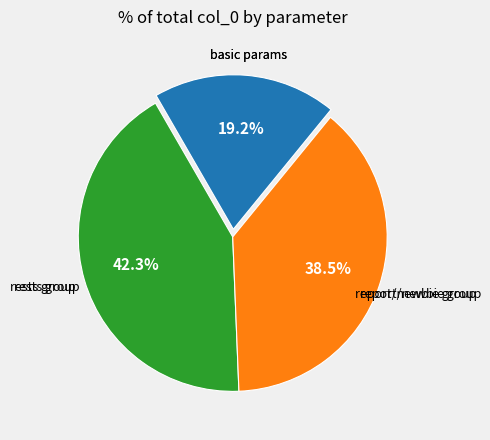

Does any single category account for the majority?

No